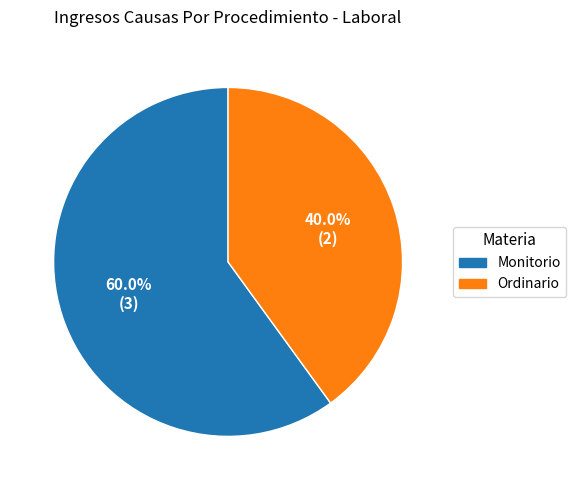

To the nearest percent, what is the average slice percentage?

50%